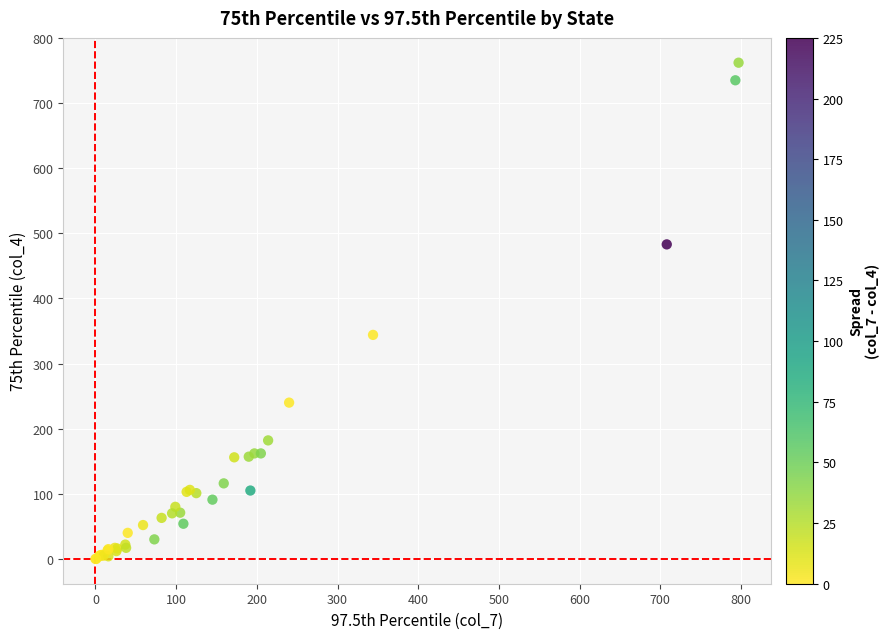

What Y value in the scatter plot is closest to 381?

344